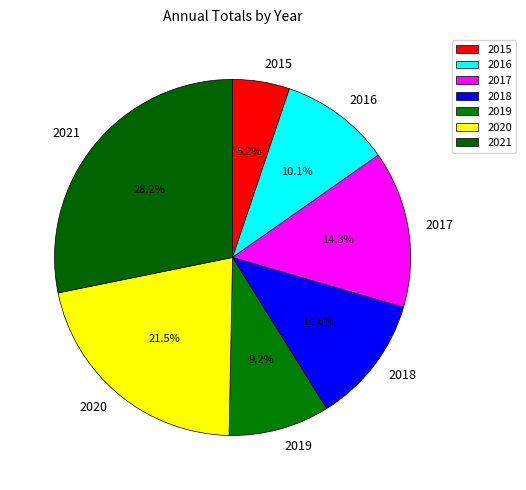

What is the largest slice in the pie chart?

2021